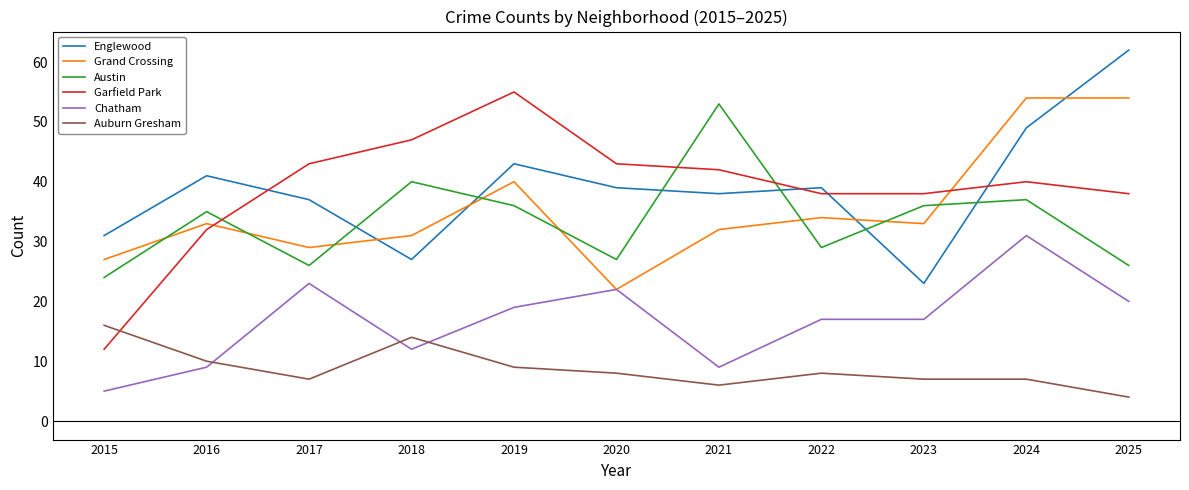

How many values in the Austin series are below 35?

5